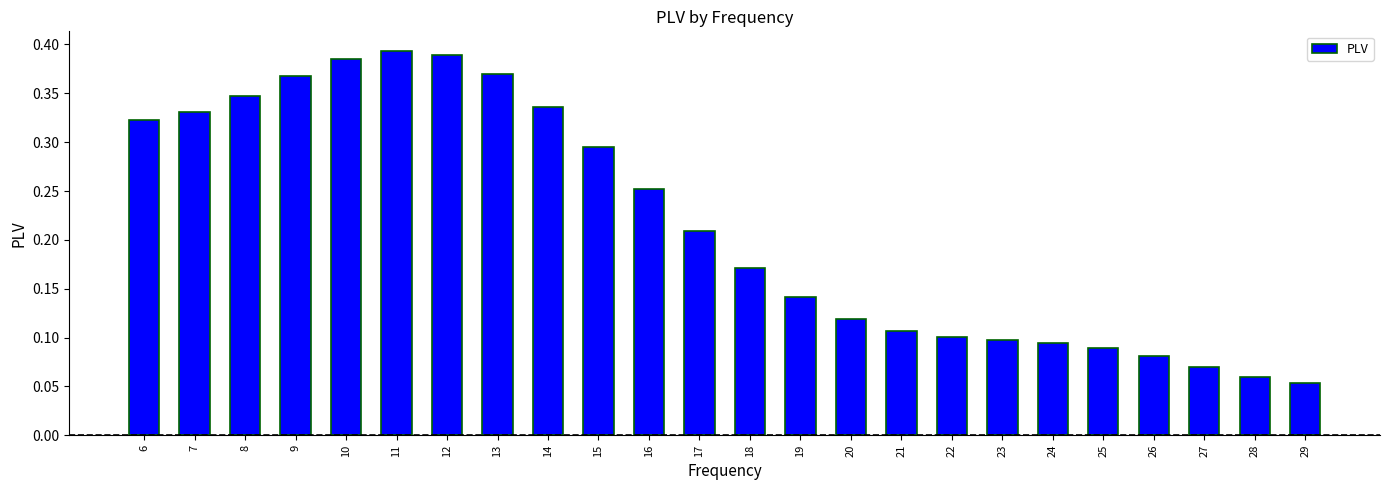

How many series are shown in this chart?

1